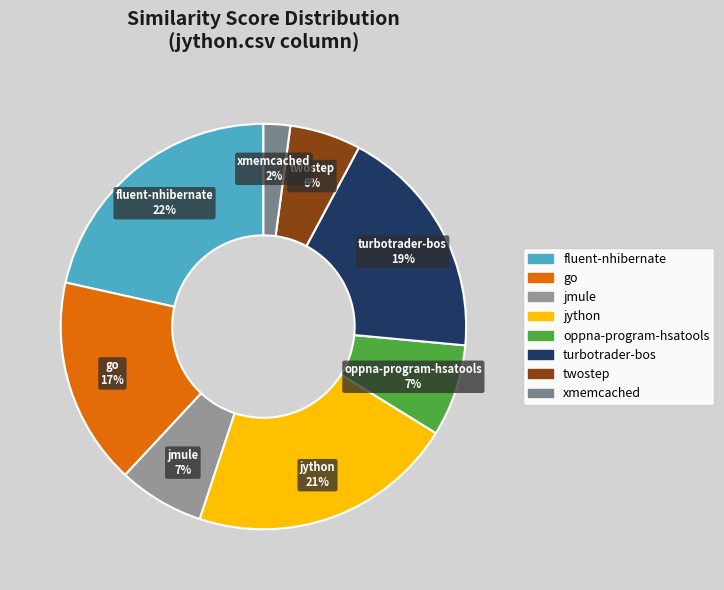

How many segments does this pie chart have?

8